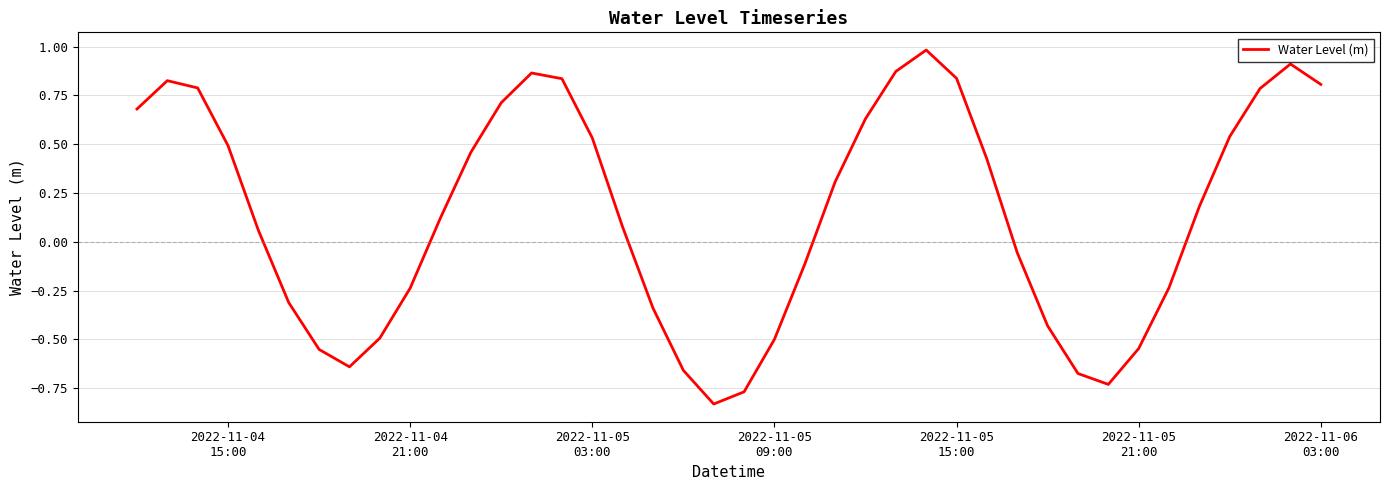

What is the difference between the maximum and minimum values?

1.8